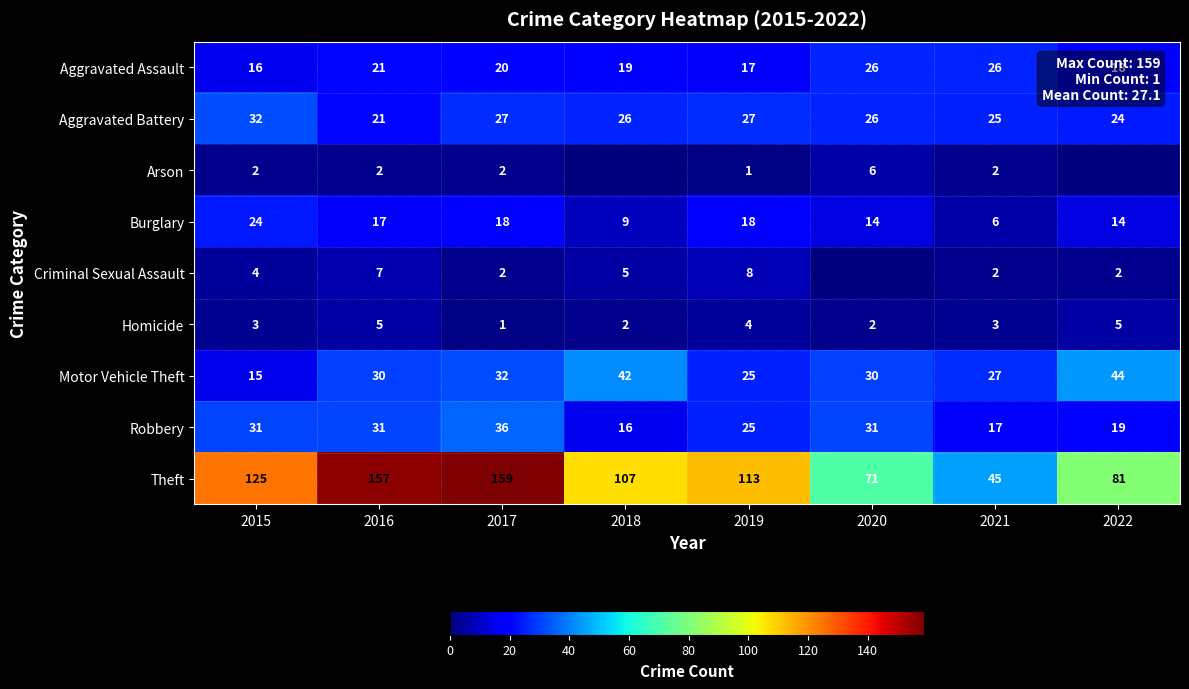

What is the difference between the maximum and minimum values in the Aggravated Battery series?

11